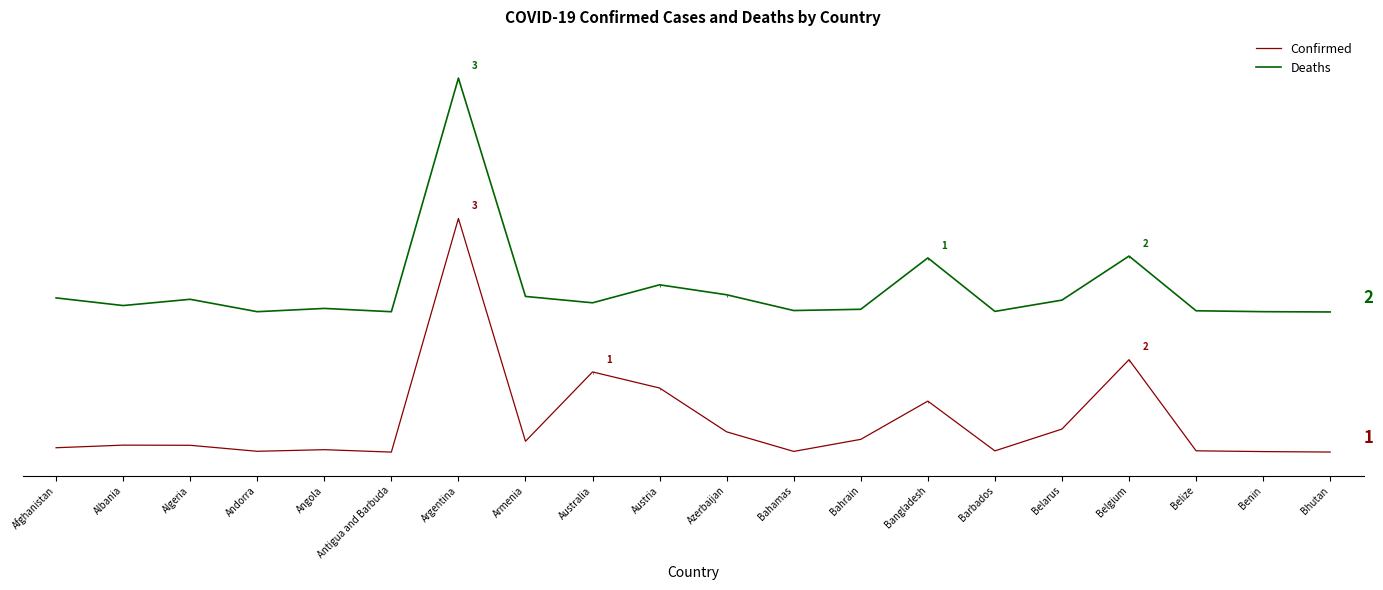

What are all the series names shown in the legend?

Confirmed, Deaths